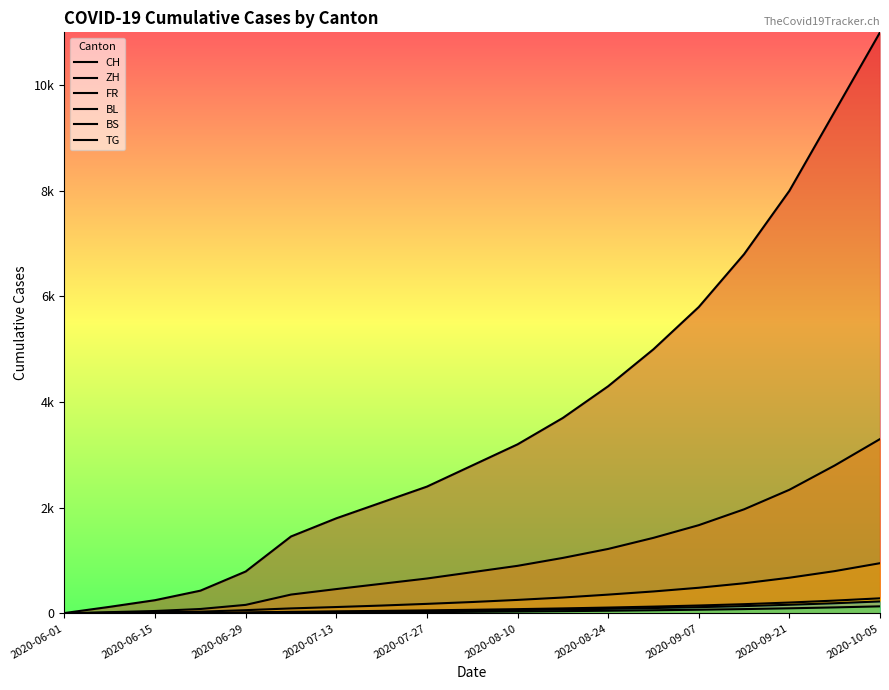

Rank the series at 2020-09-07 from highest to lowest value.

CH, ZH, FR, BL, TG, BS